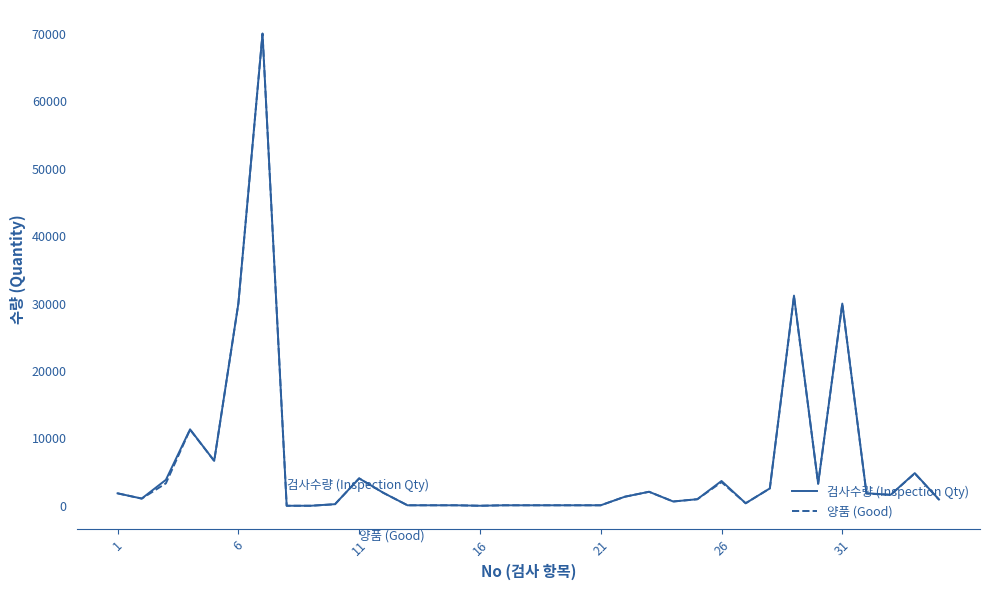

Which series has the widest spread of values?

검사수량 (Inspection Qty)